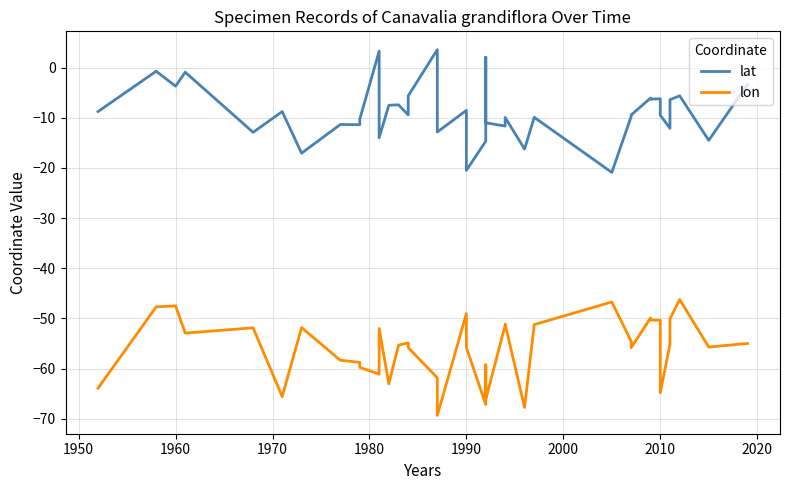

True or false: lat and lon intersect in this chart.

False